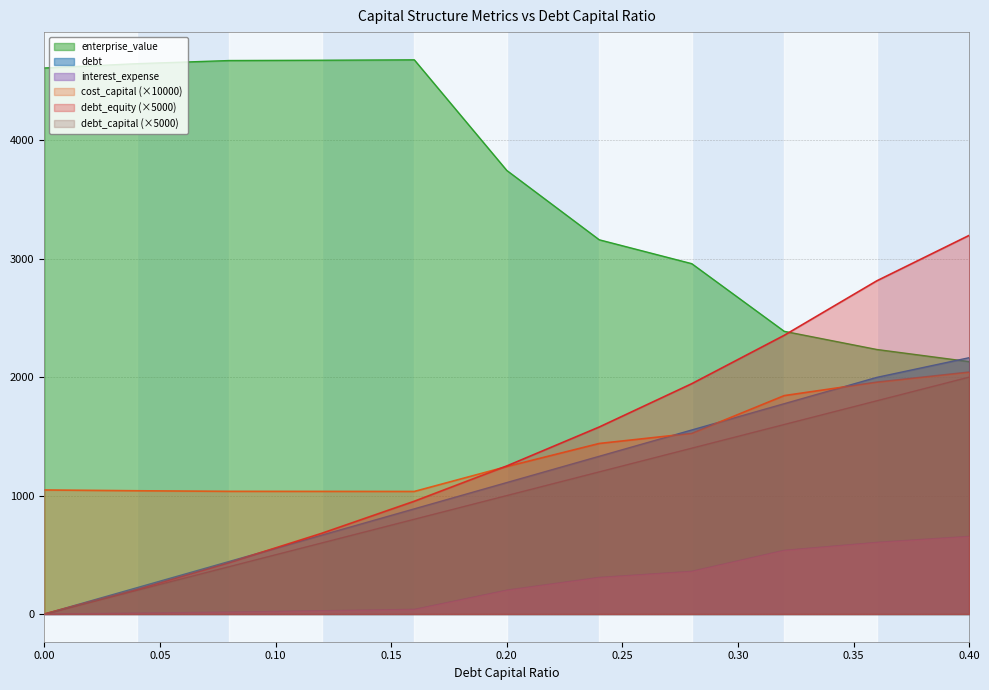

Does the chart have visible grid lines?

Yes